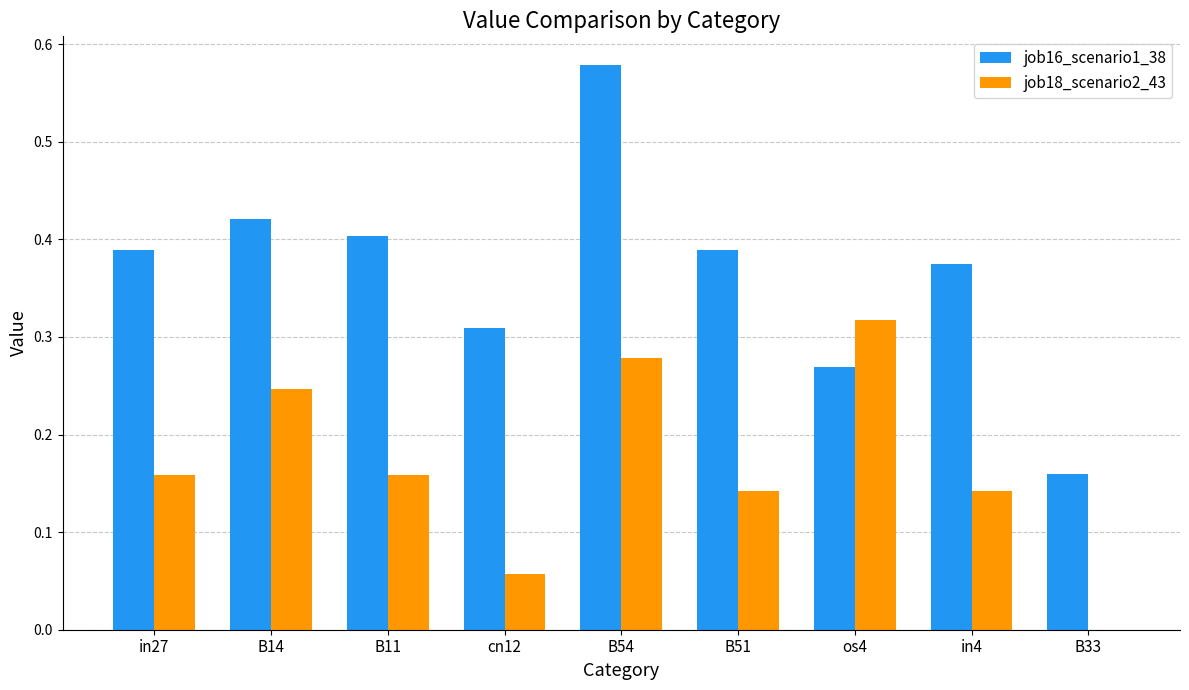

Is it true that job18_scenario2_43 equals 0.6 at os4?

False